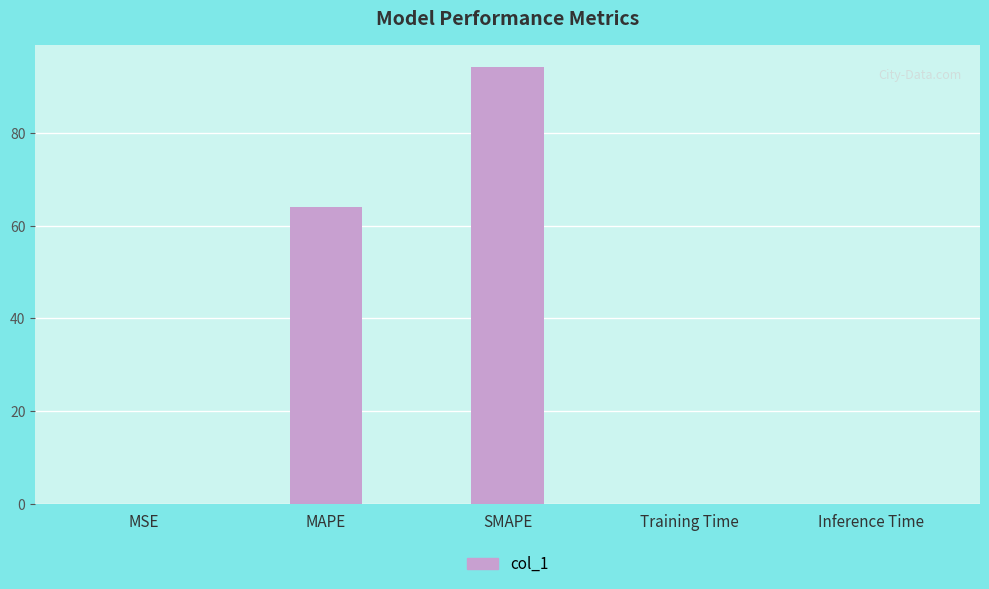

What is the maximum value shown in the chart?

94.1